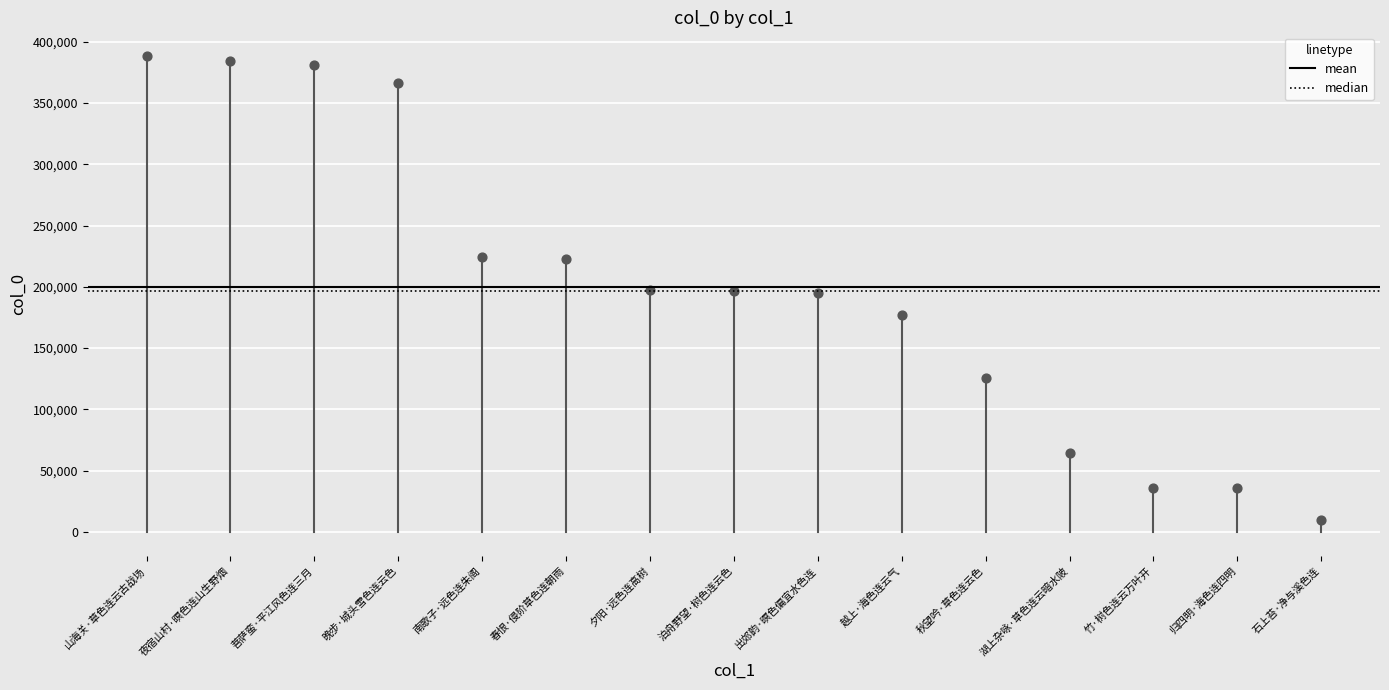

What is the range of Y values (max minus min)?

378945